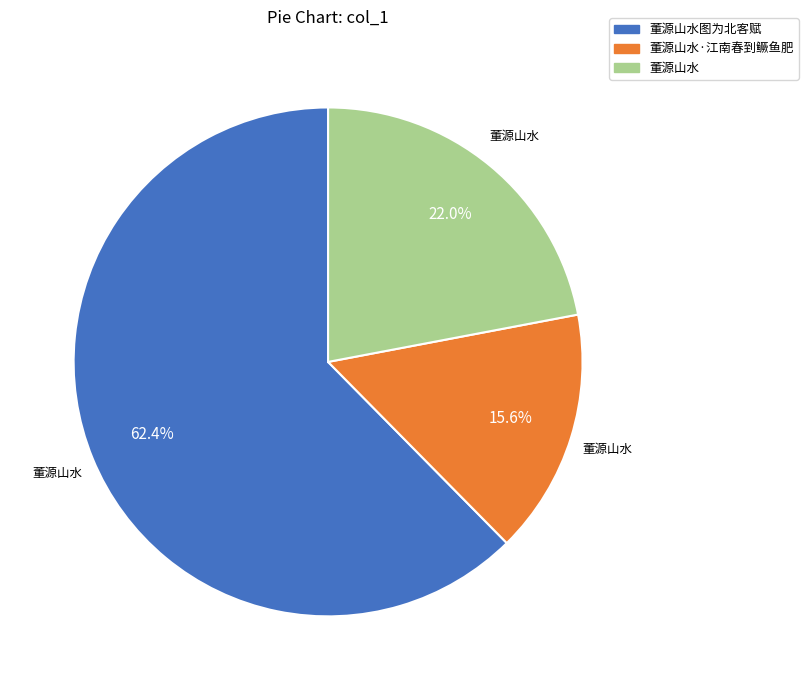

Is there any slice that represents more than half of the pie?

Yes